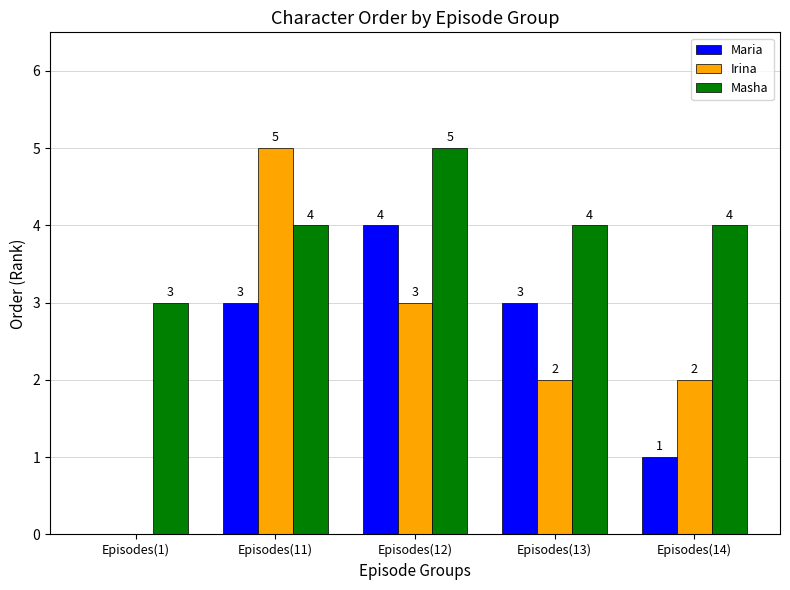

Reading right to left, extract all data points from this chart.

Maria: Episodes(14)=1	Episodes(13)=3	Episodes(12)=4	Episodes(11)=3	Episodes(1)=0
Irina: Episodes(14)=2	Episodes(13)=2	Episodes(12)=3	Episodes(11)=5	Episodes(1)=0
Masha: Episodes(14)=4	Episodes(13)=4	Episodes(12)=5	Episodes(11)=4	Episodes(1)=3